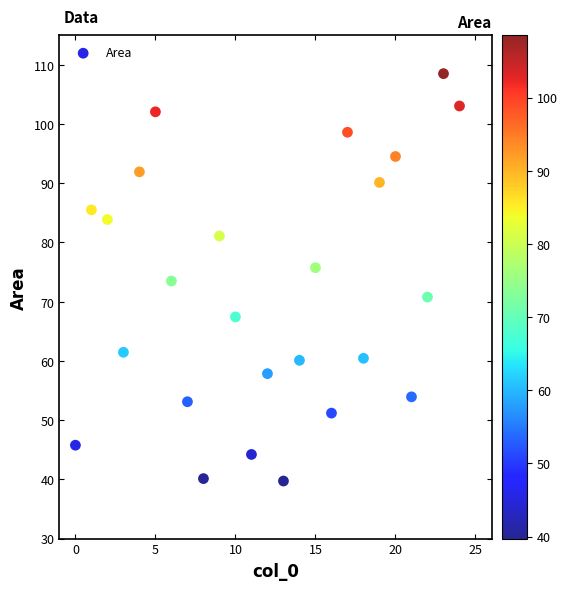

What is the range of Y values (max minus min)?

68.8